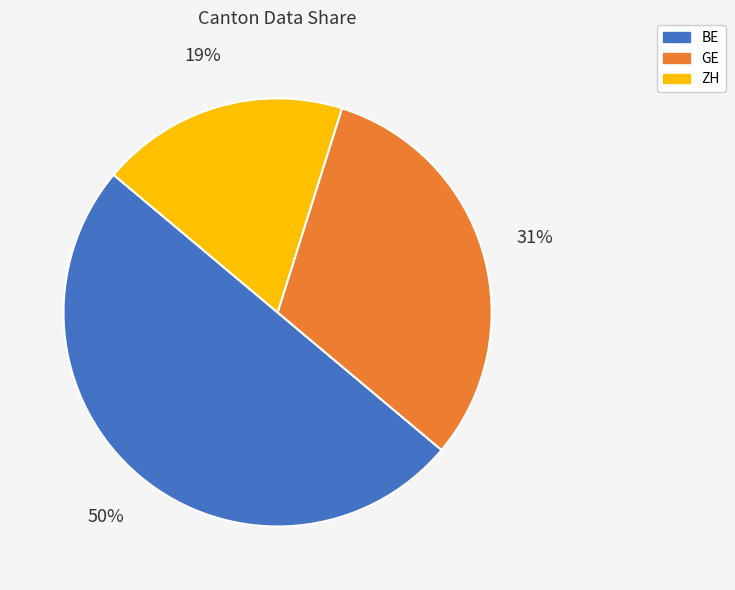

Rank the categories by value from highest to lowest.

BE, GE, ZH